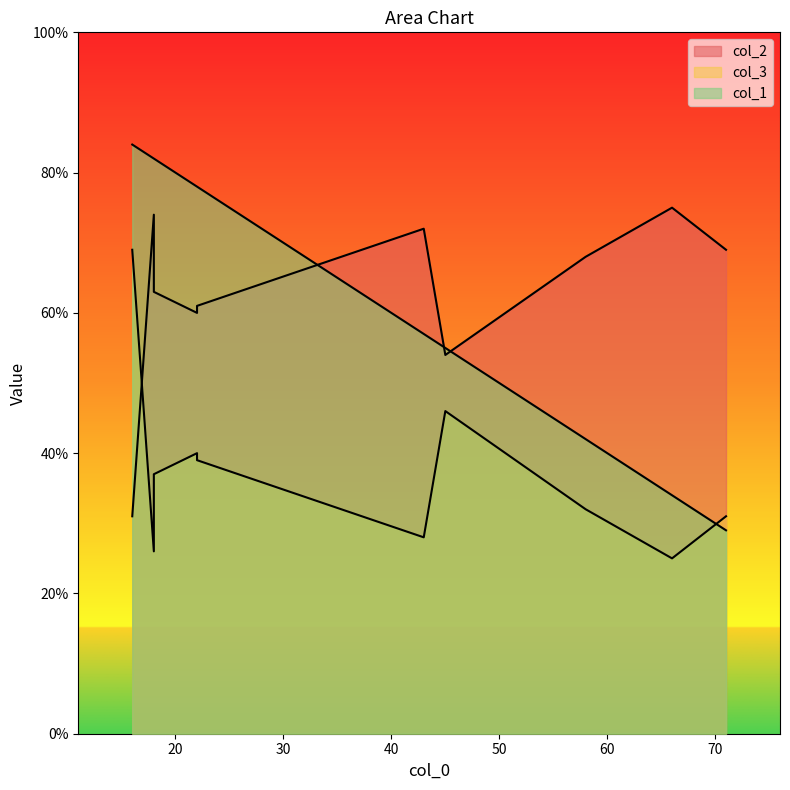

True or false: col_1 has a value of 55 at 45.

True